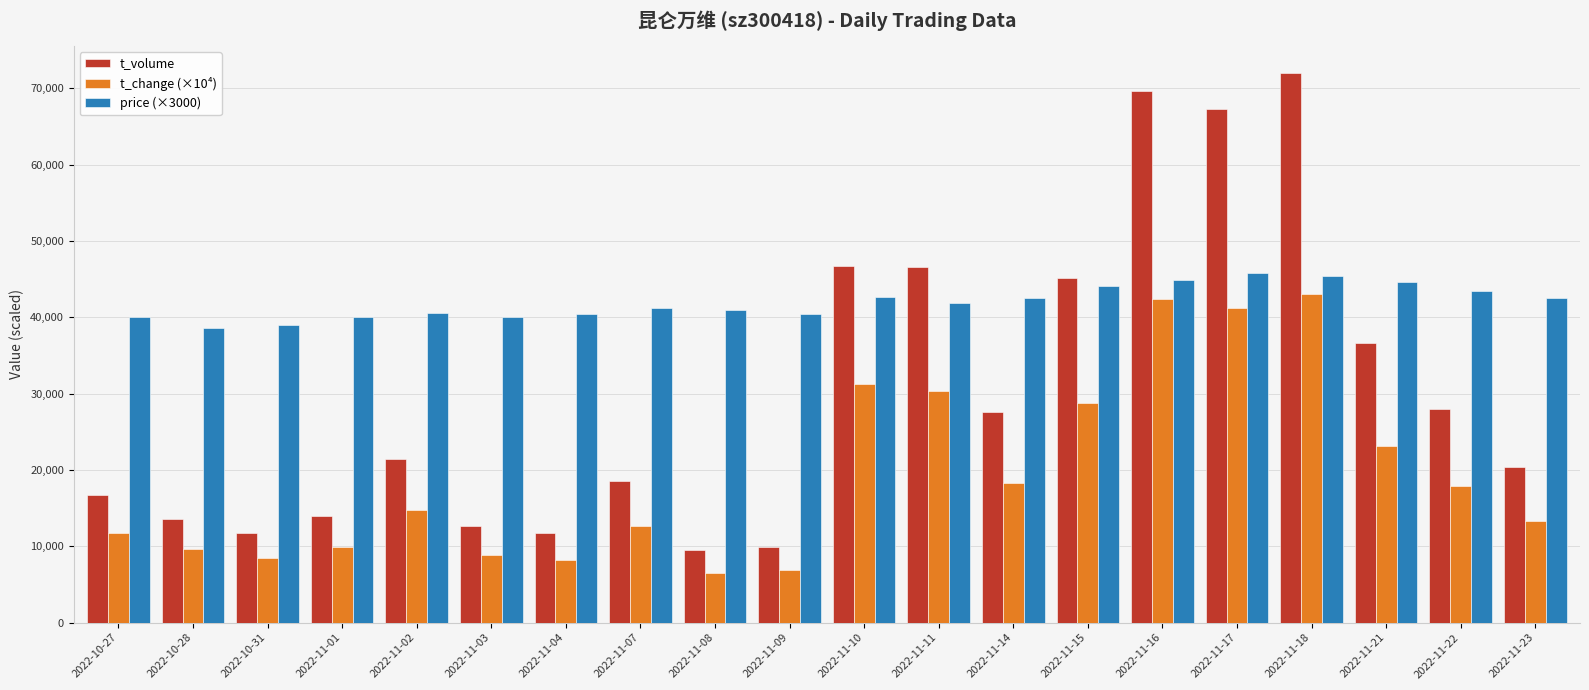

What is the difference between the second highest and second lowest values in the t_volume series?

59730.0